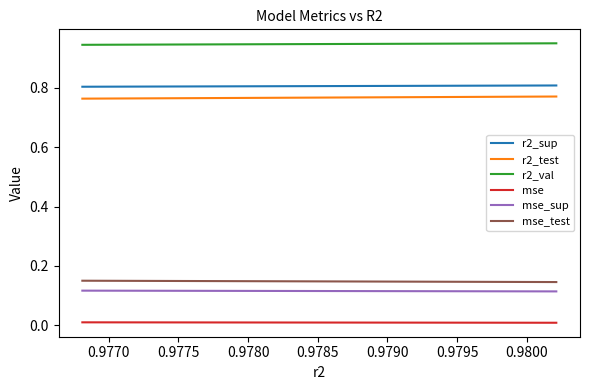

True or false: mse_test and mse cross at least once.

False